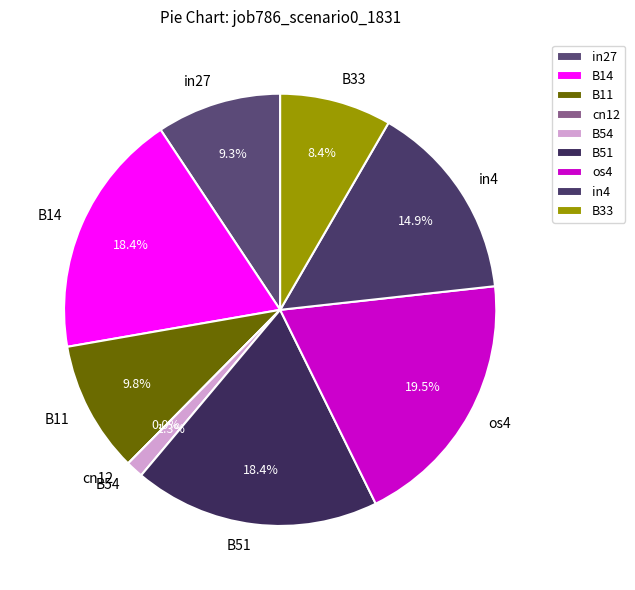

What percentage is the B14 slice, to the nearest percent?

18%